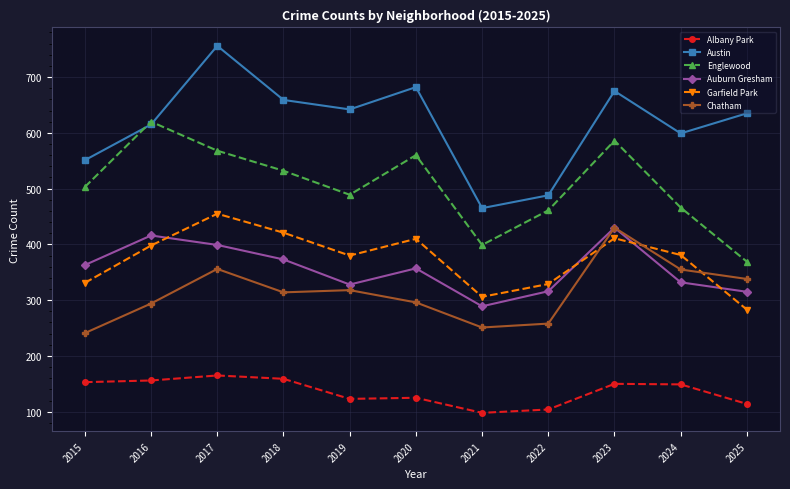

What is the difference between the Chatham values at 2025 and 2015?

97